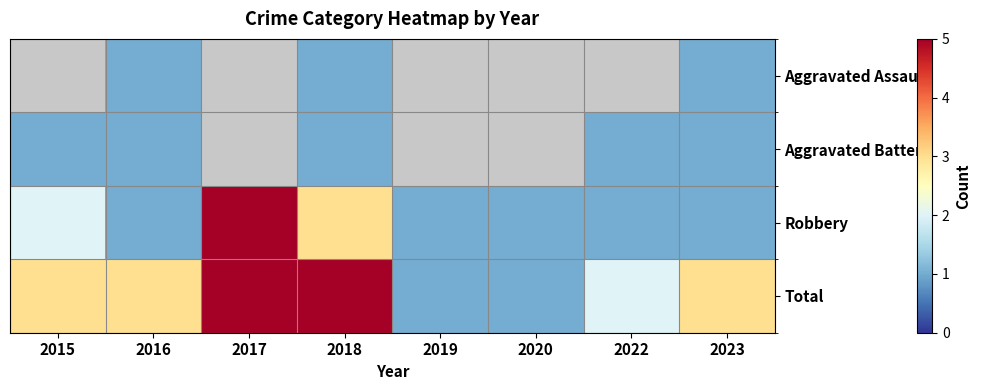

What is the difference between the Total values at 2022 and 2019?

1.0